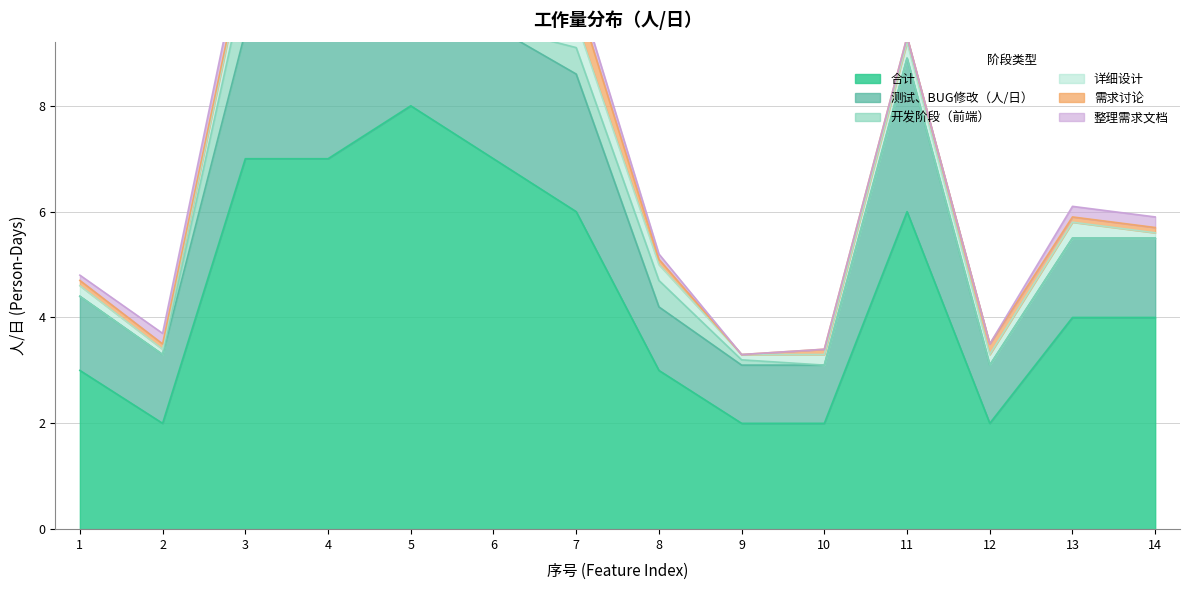

At which category does 整理需求文档 reach its first local peak?

4